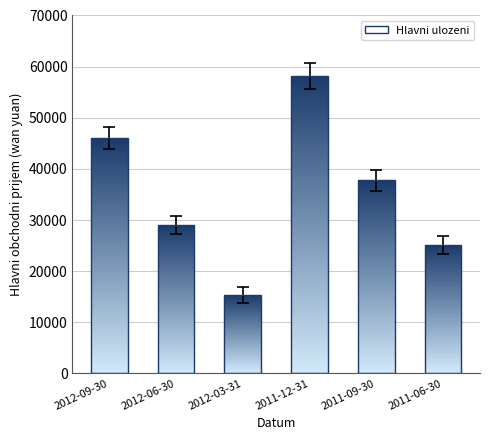

The value at 2012-09-30 is 16314. True or false?

False